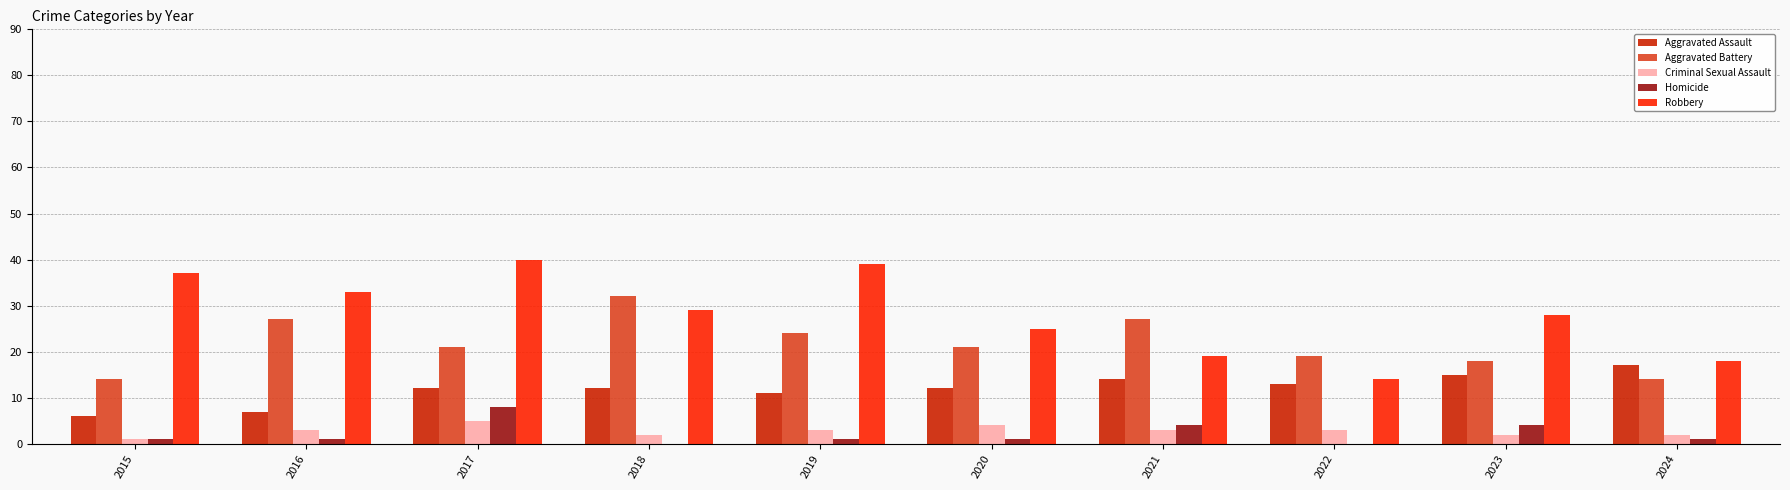

The Homicide series shows 1 at 2019. True or false?

True